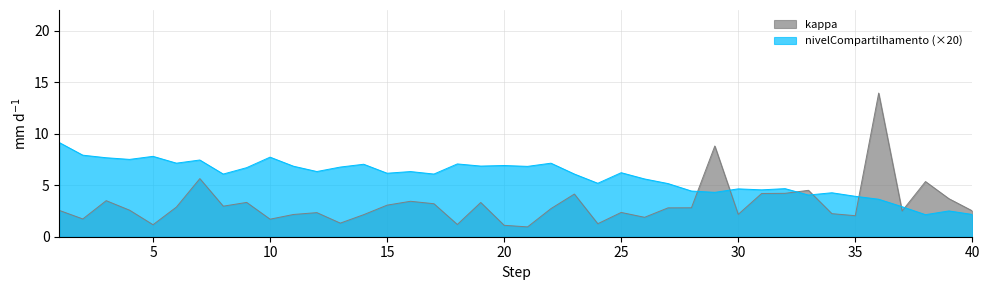

Count the number of categories in the chart.

40